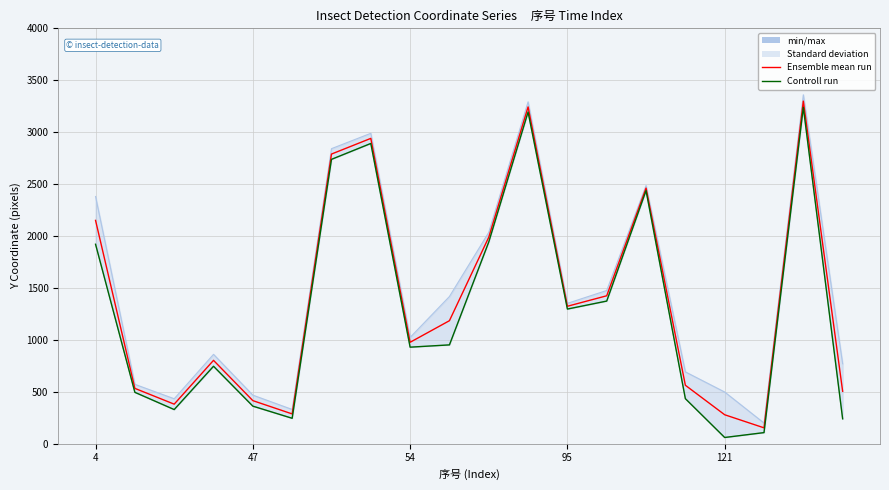

Is it true that 中心点y坐标 equals 979 at 15?

False